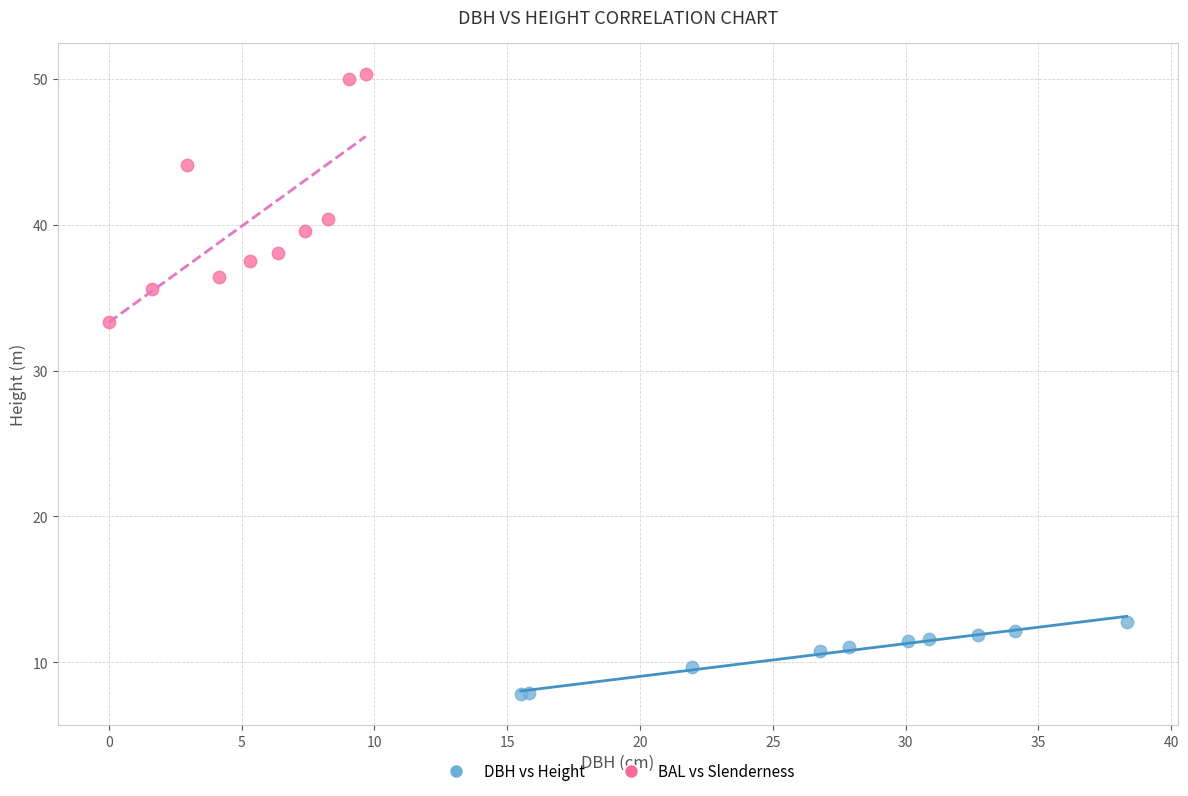

Which series contains the lowest Y value?

DBH vs Height